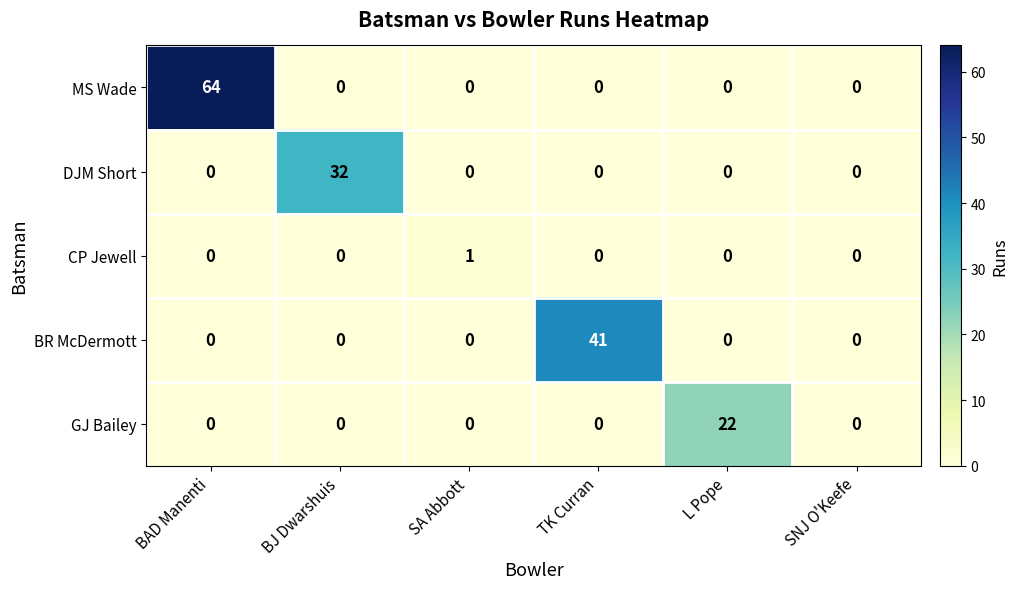

What is the maximum value shown in the chart?

64